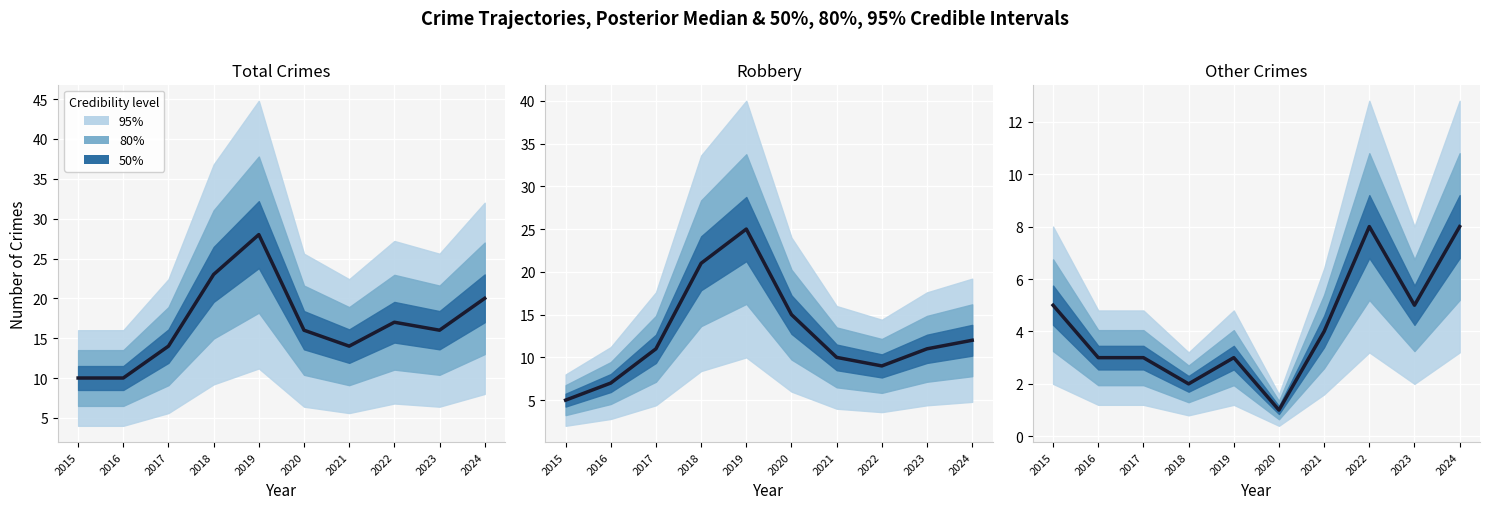

The chart shows a value of 2 at 2018. True or false?

True